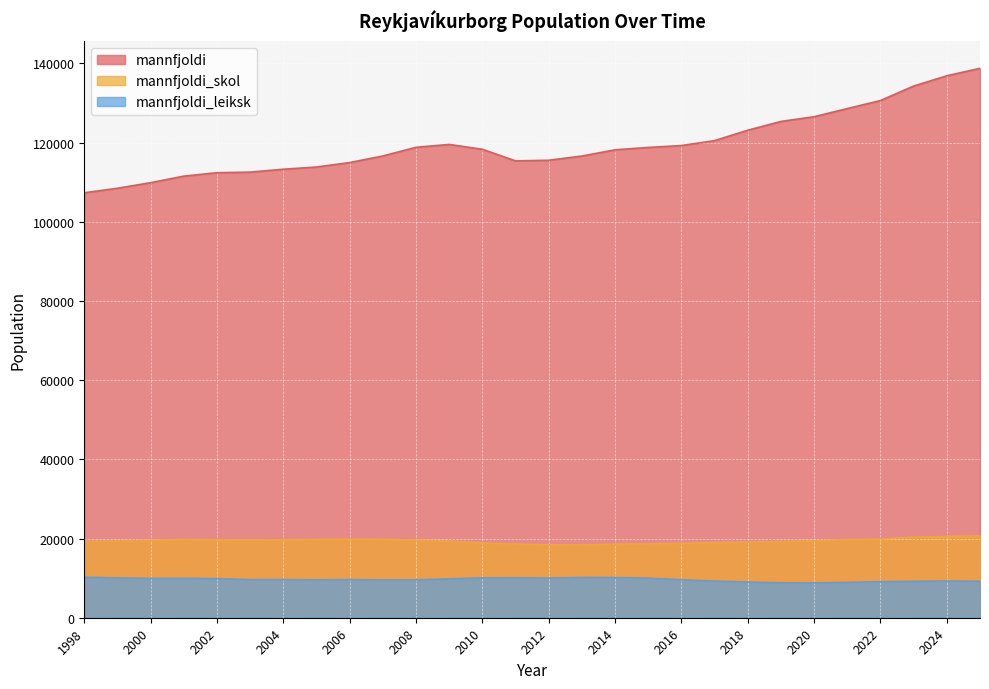

True or false: mannfjoldi_leiksk and mannfjoldi_skol cross at least once.

False